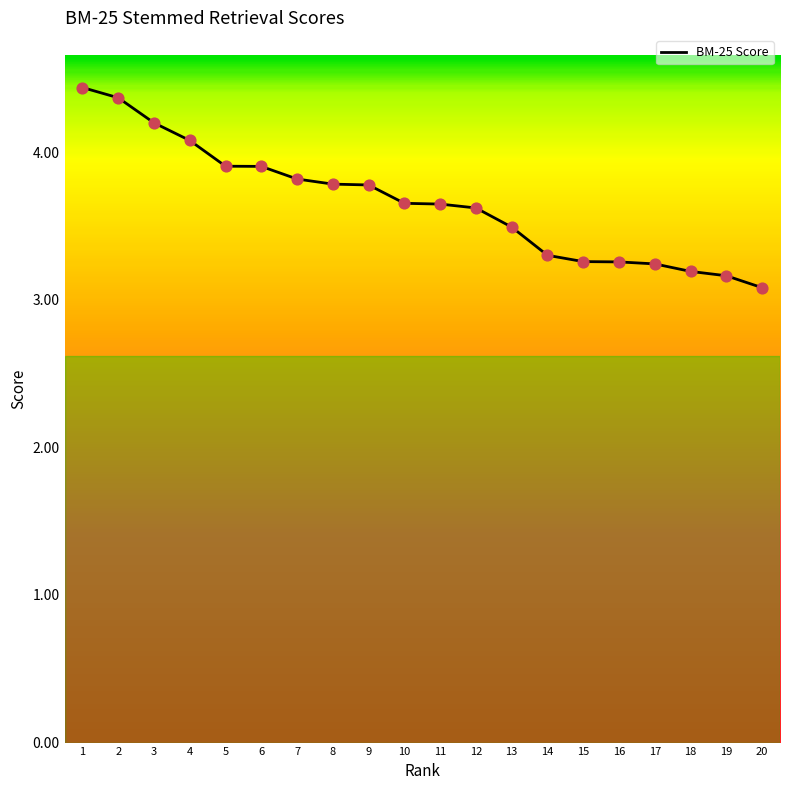

Between 6 and 7, which is larger?

6